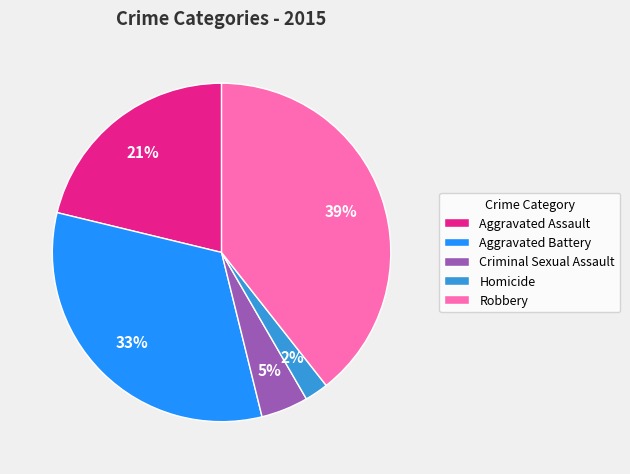

Rank the categories by value from lowest to highest.

Homicide, Criminal Sexual Assault, Aggravated Assault, Aggravated Battery, Robbery